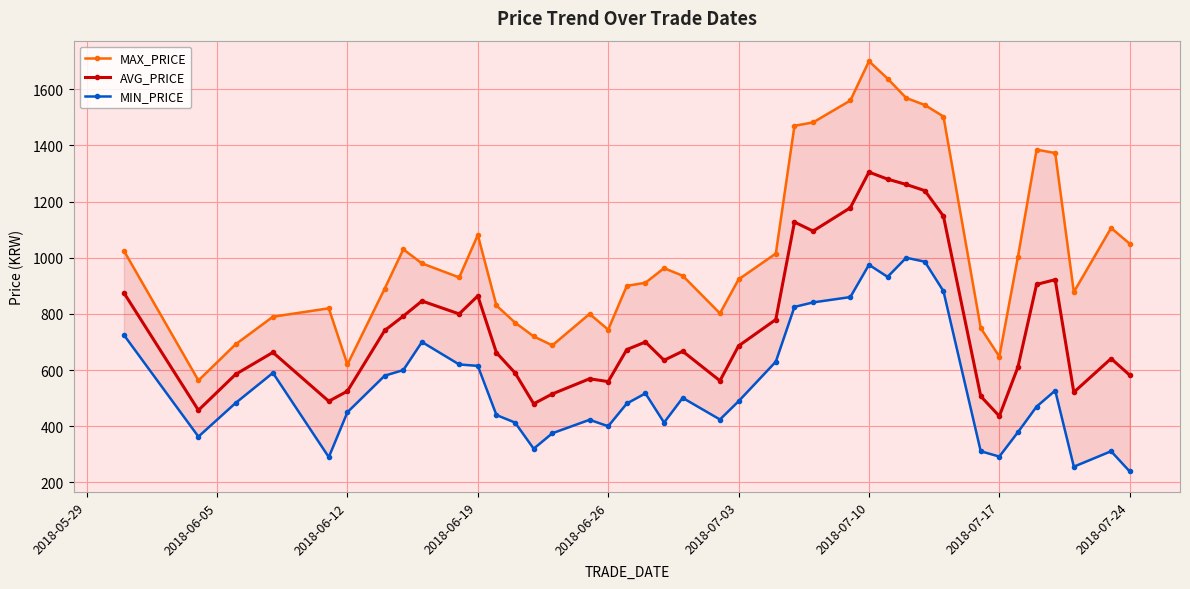

True or false: AVG_PRICE has more than 0 interior local peaks.

True